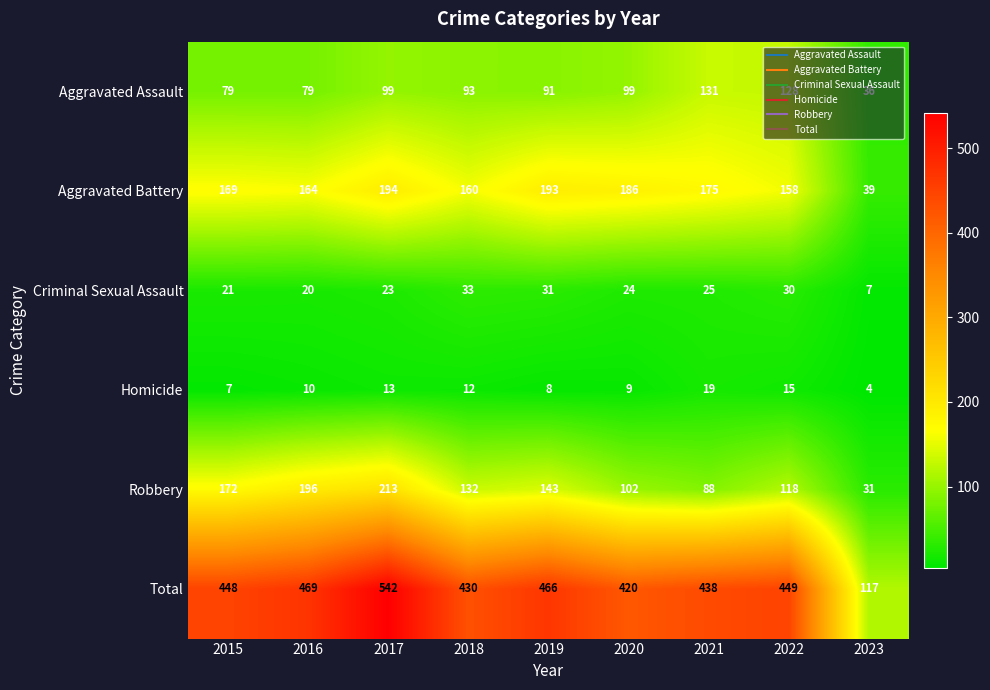

What is the highest value of the Total series?

542